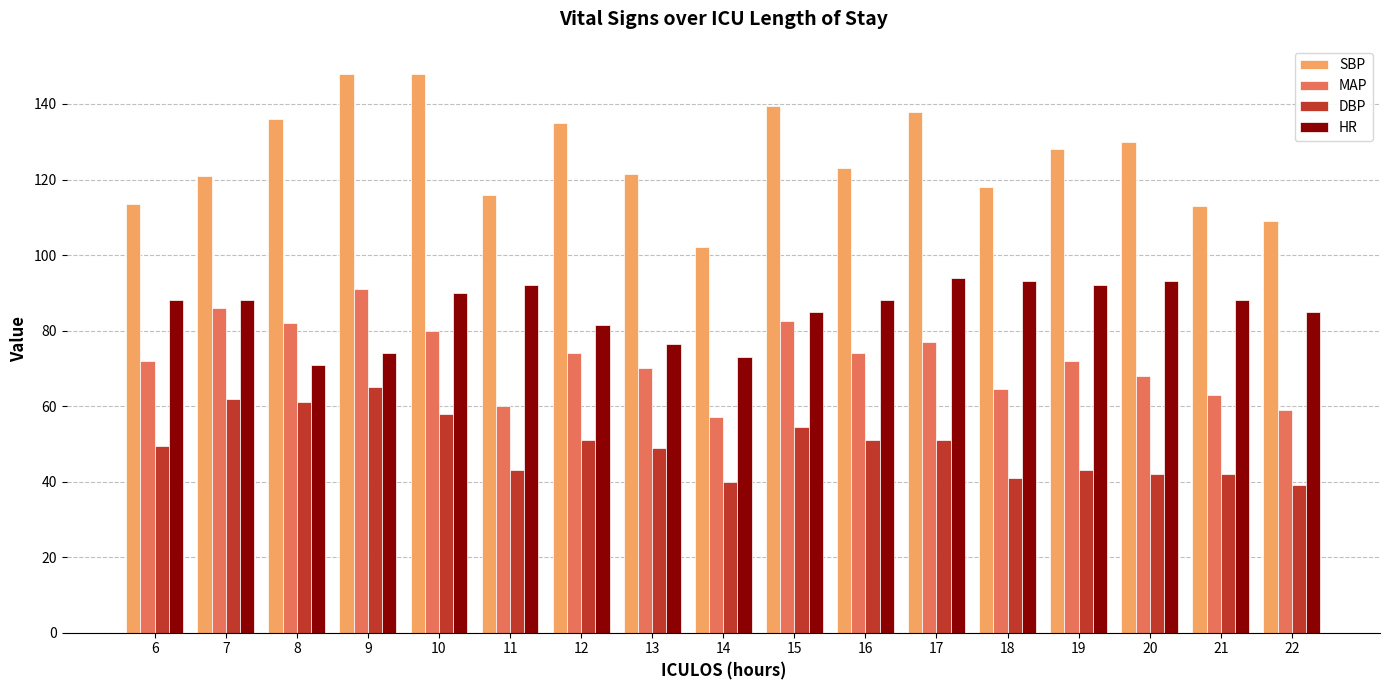

What is the difference between the maximum and minimum values in the HR series?

23.0